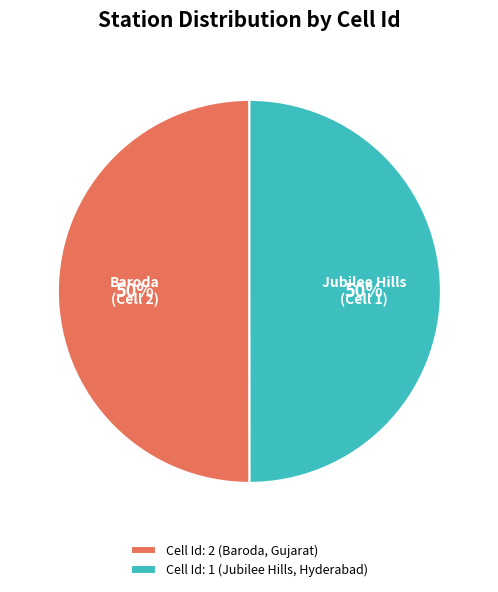

What percentage is the Cell Id: 2 (Baroda, Gujarat) slice, to the nearest percent?

50%